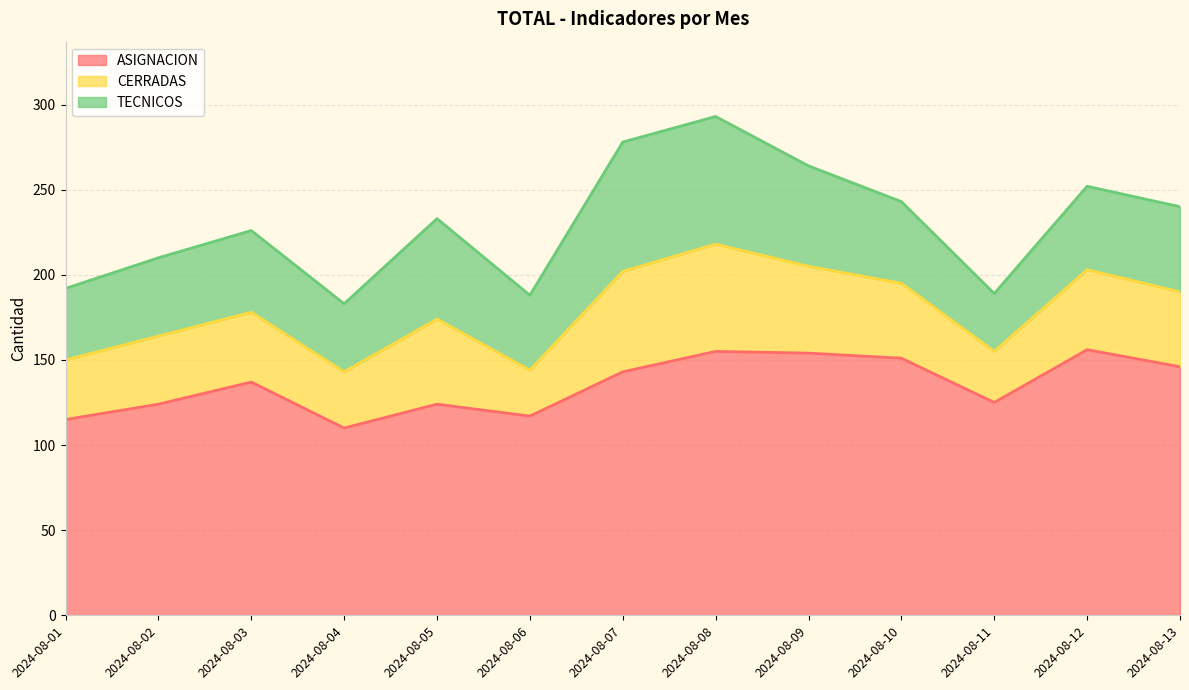

True or false: ASIGNACION and TECNICOS cross at least once.

False